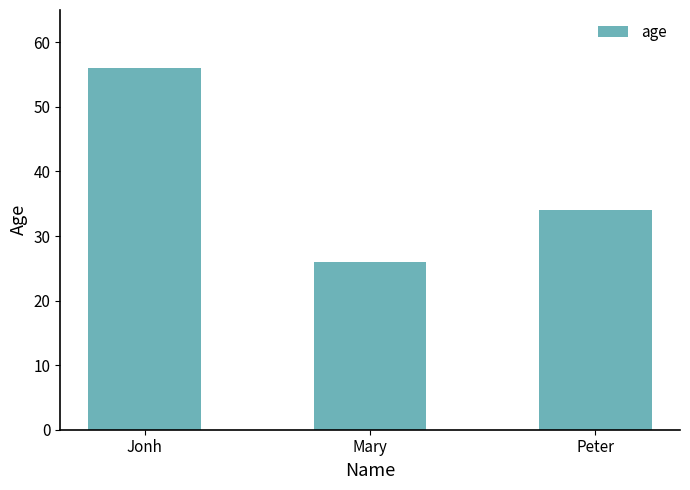

Reading left to right, extract all data points from this chart.

Jonh=56	Mary=26	Peter=34